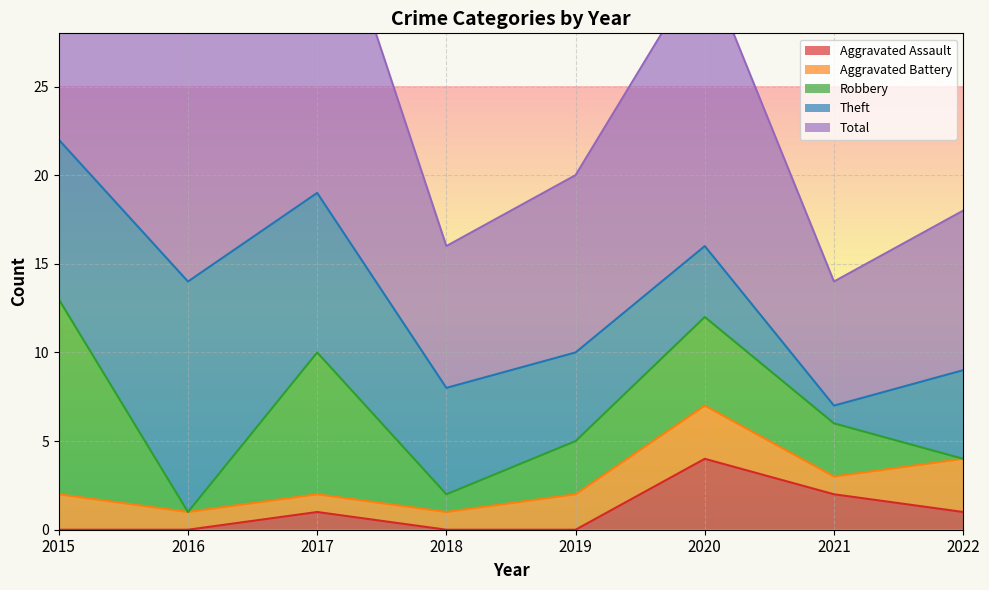

Which category has the lowest value across all series?

2015